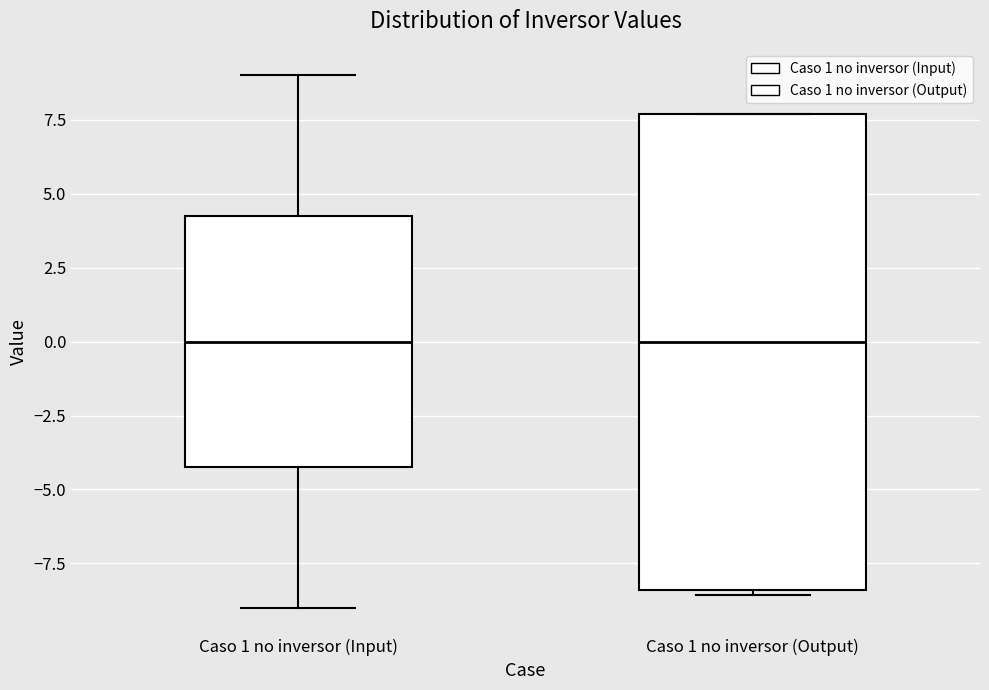

Reading left to right, transcribe this box plot: for each box, give where its median line is, the range the box spans, and where its two whiskers end, as read against the y-axis. The values are not printed on the chart, so give them approximately, as read against the axis.

Caso 1 no inversor (Input): median 0.0, box -4.0 to 4.5, whiskers -9.0 to 9.0
Caso 1 no inversor (Output): median 0.0, box -8.5 to 7.5, whiskers -8.5 (just below the box's lower edge) to 7.5